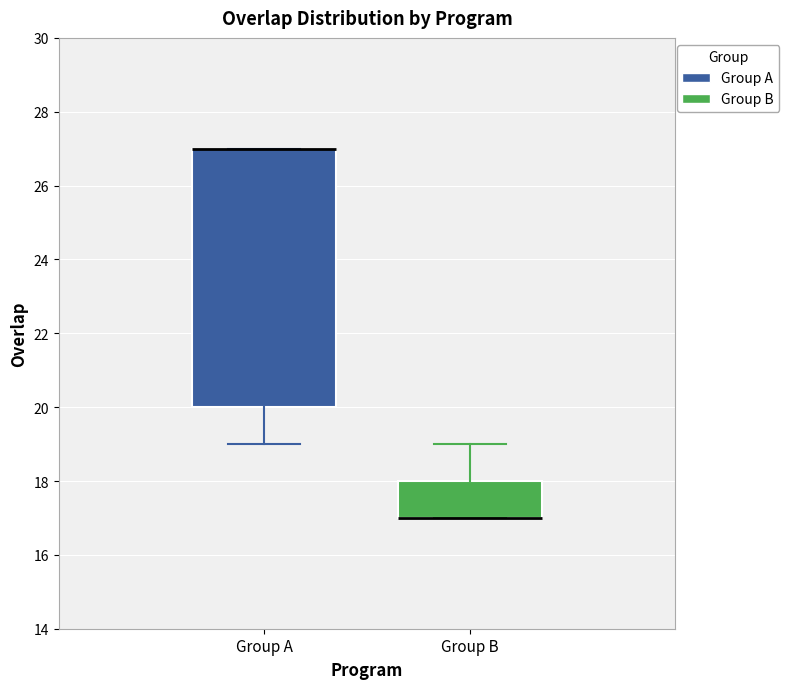

Reading left to right, transcribe this box plot: for each box, give where its median line is, the range the box spans, and where its two whiskers end, as read against the y-axis. The values are not printed on the chart, so give them approximately, as read against the axis.

Group A: median 27 (drawn on the box's upper edge), box 20 to 27, whiskers 19 to 27
Group B: median 17 (drawn on the box's lower edge), box 17 to 18, whiskers 17 to 19